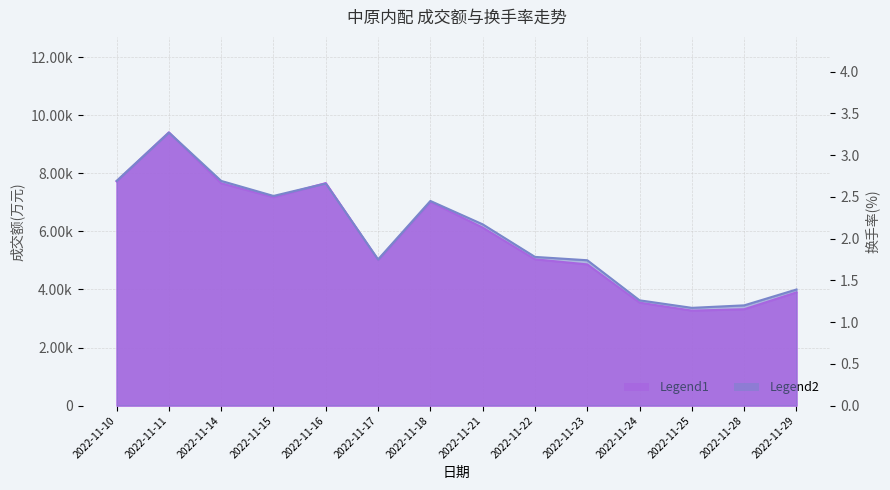

At which label is 成交额(万元) closest to 6340?

2022-11-21